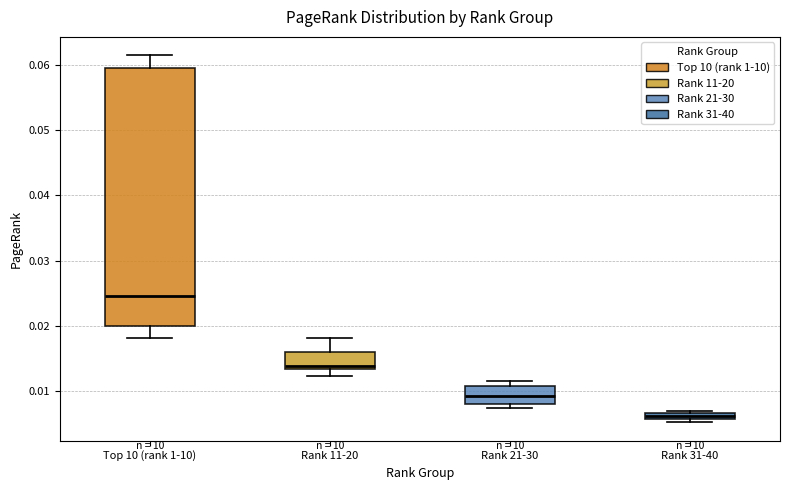

Which box's median line is the highest?

Top 10 (rank 1-10)